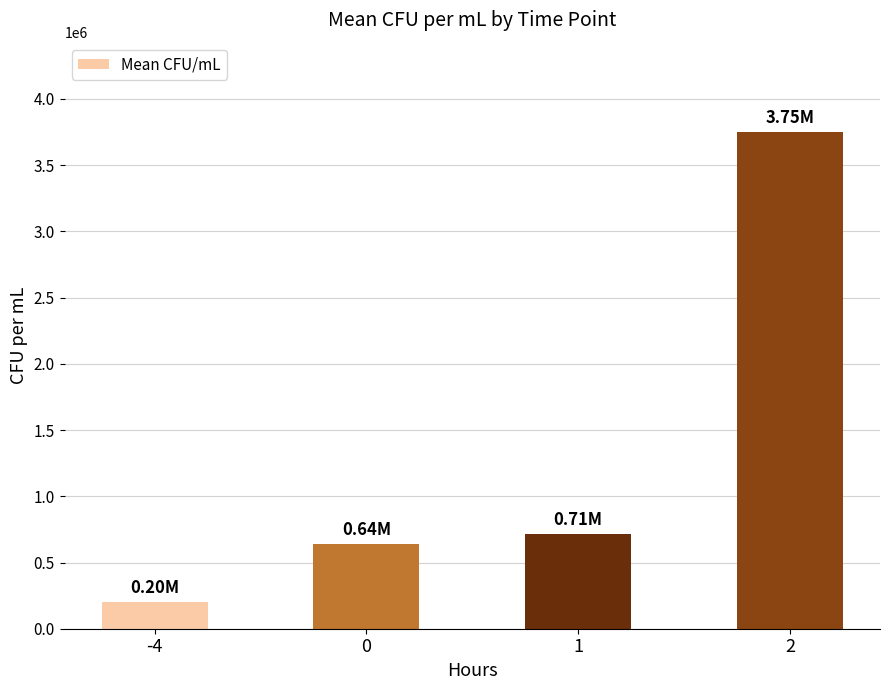

Which has a higher value, 0 or 1?

1